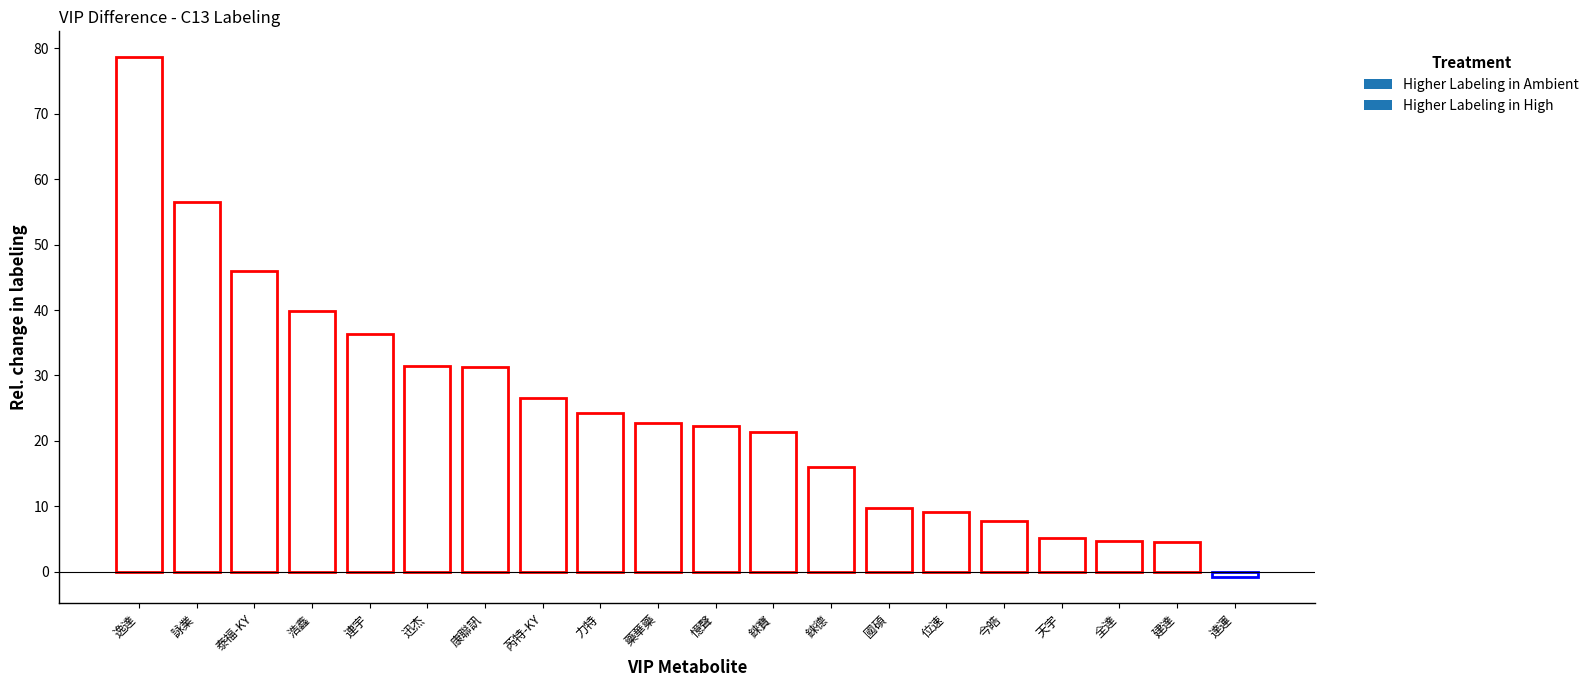

How many bars are there in total?

20